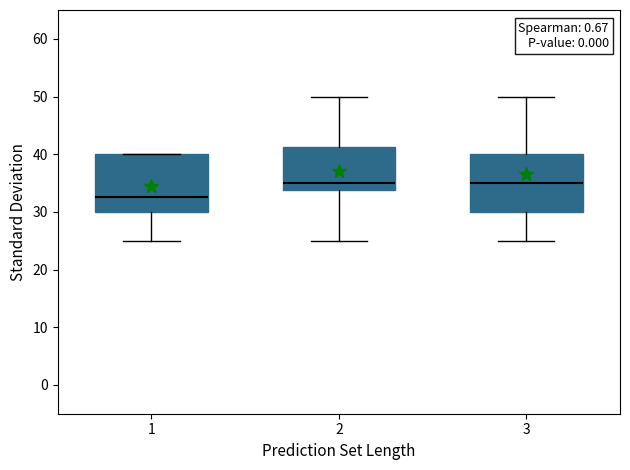

Reading left to right, transcribe this box plot: for each box, give where its median line is, the range the box spans, and where its two whiskers end, as read against the y-axis. The values are not printed on the chart, so give them approximately, as read against the axis.

1: median 33, box 30 to 40, whiskers 25 to 40
2: median 35, box 34 to 41, whiskers 25 to 50
3: median 35, box 30 to 40, whiskers 25 to 50